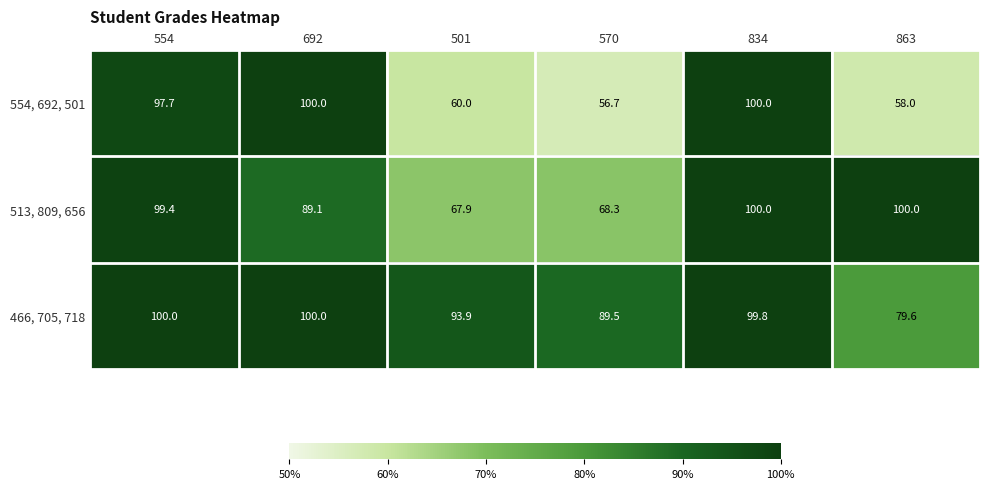

How many data points does each series have?

6